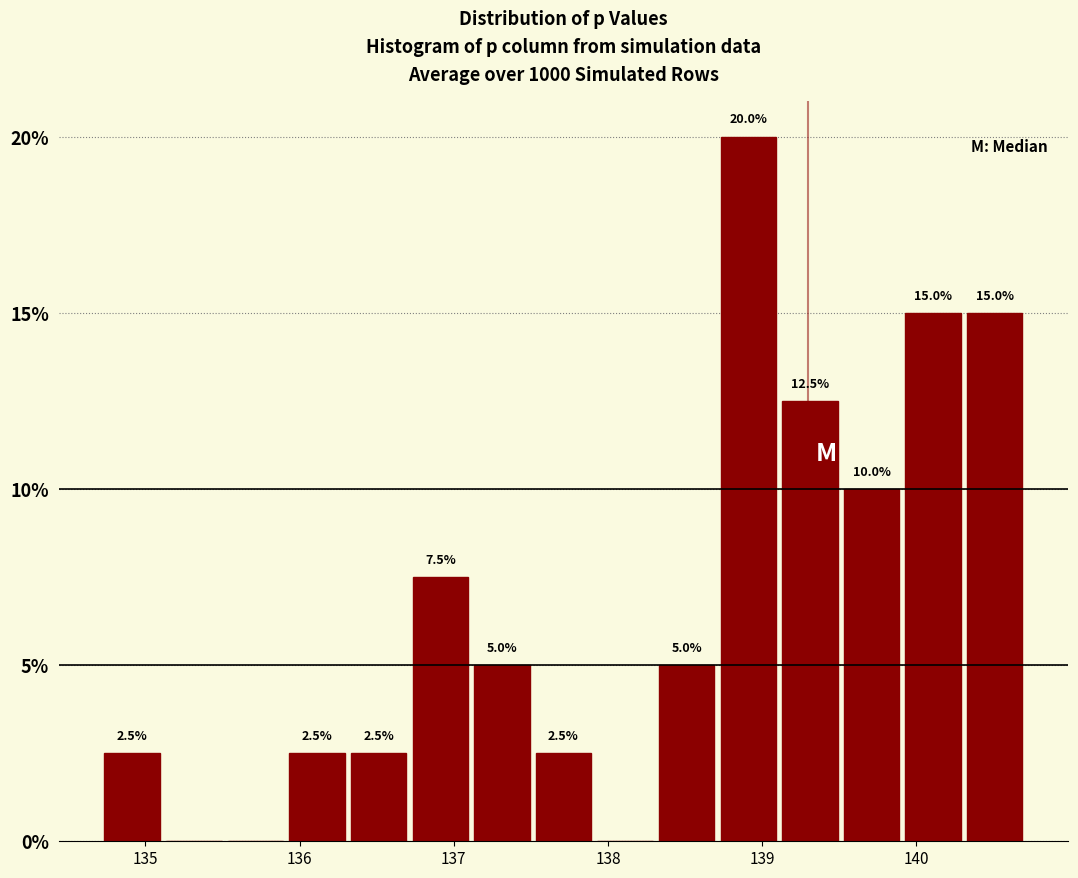

Around what value on the x-axis is the tallest bar? Give the approximate position of its centre, as read against the axis.

138.9